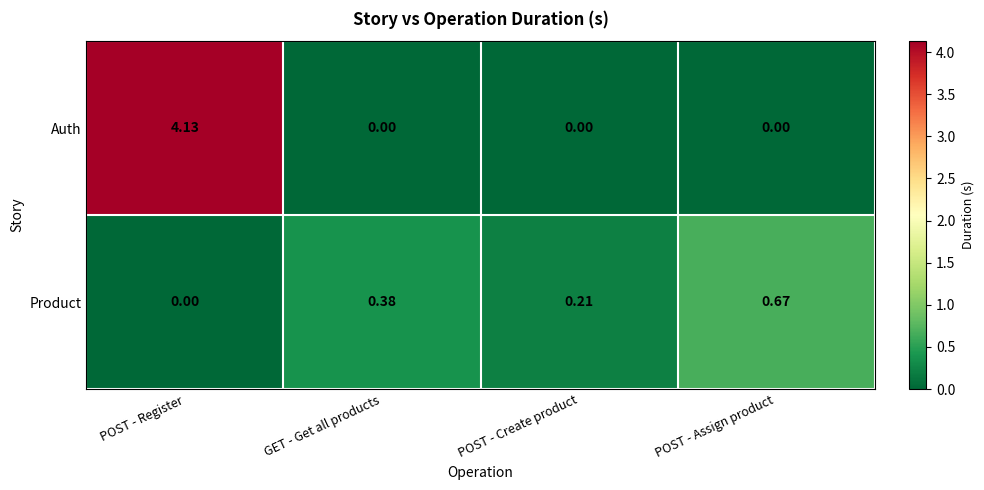

Rank the series at POST - Register from highest to lowest value.

Auth, Product